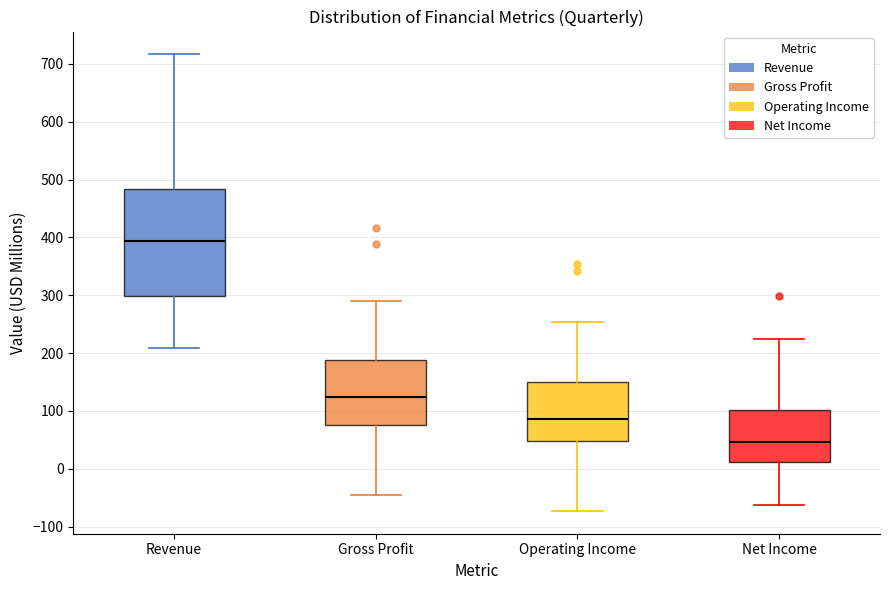

Reading left to right, transcribe this box plot: for each box, give where its median line is, the range the box spans, and where its two whiskers end, as read against the y-axis. The values are not printed on the chart, so give them approximately, as read against the axis.

Revenue: median 390, box 300 to 480, whiskers 210 to 720
Gross Profit: median 120, box 80 to 190, whiskers -50 to 290
Operating Income: median 90, box 50 to 150, whiskers -70 to 250
Net Income: median 50, box 10 to 100, whiskers -60 to 220